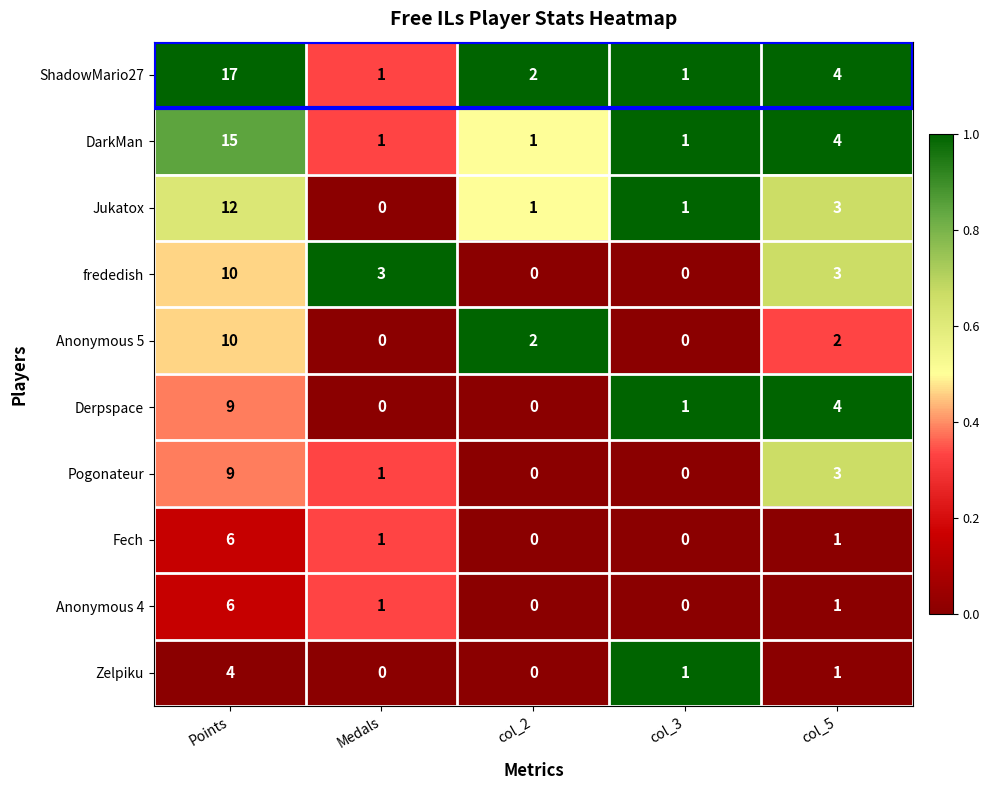

What is the total value across all series at col_2?

6